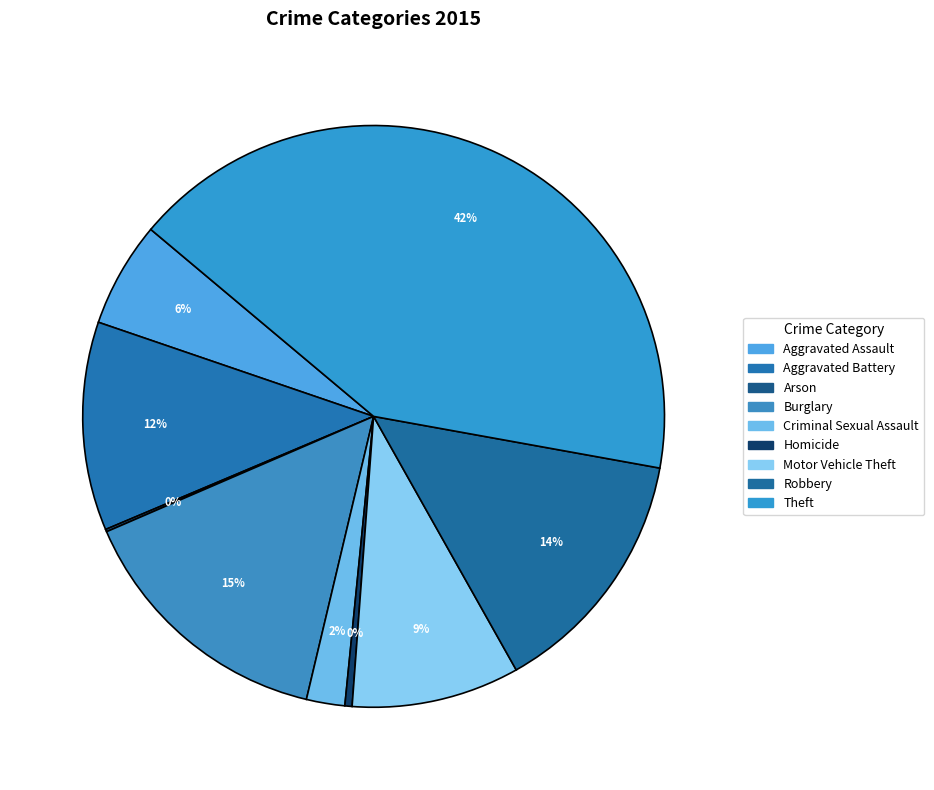

Does Motor Vehicle Theft account for over 50% of the chart?

No